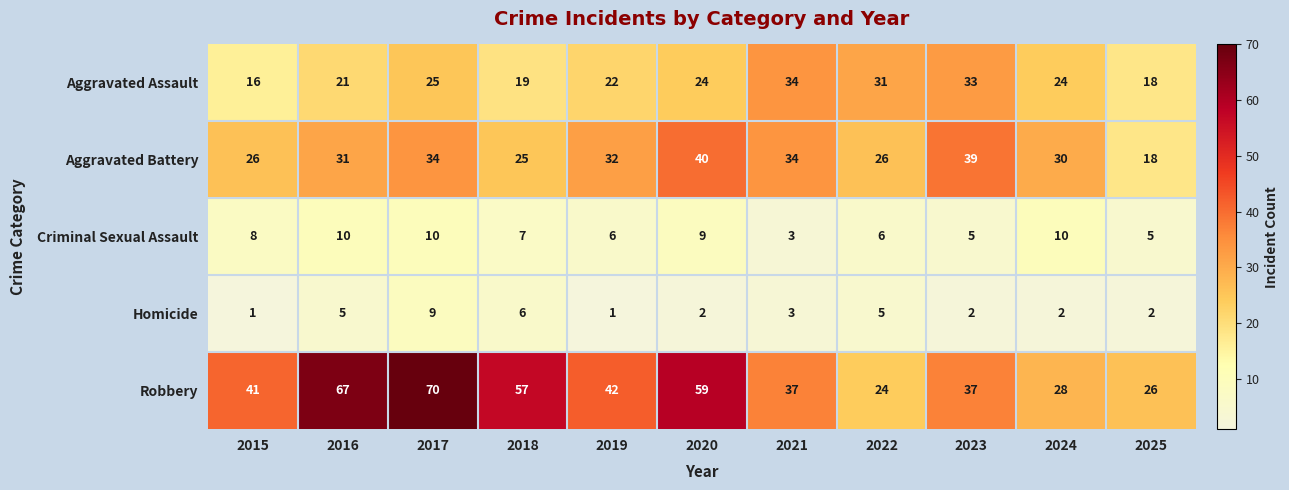

How many Criminal Sexual Assault values are between 5 and 10?

10